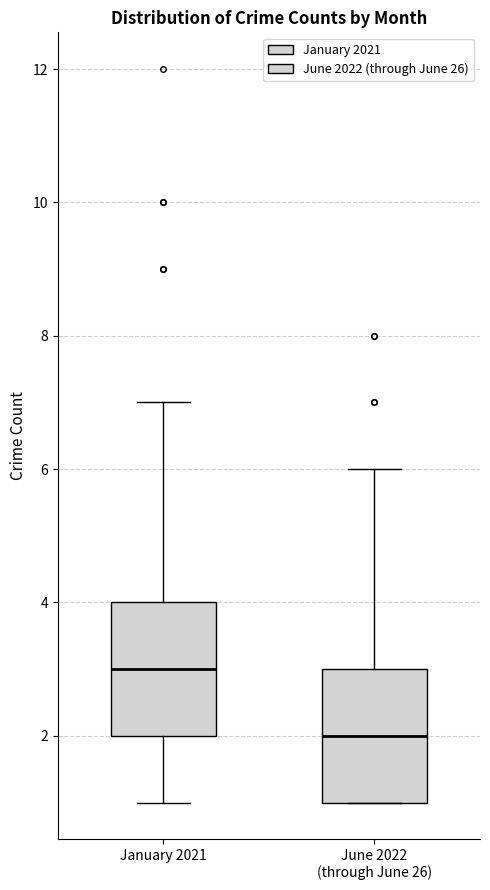

Which box has the highest median line?

January 2021